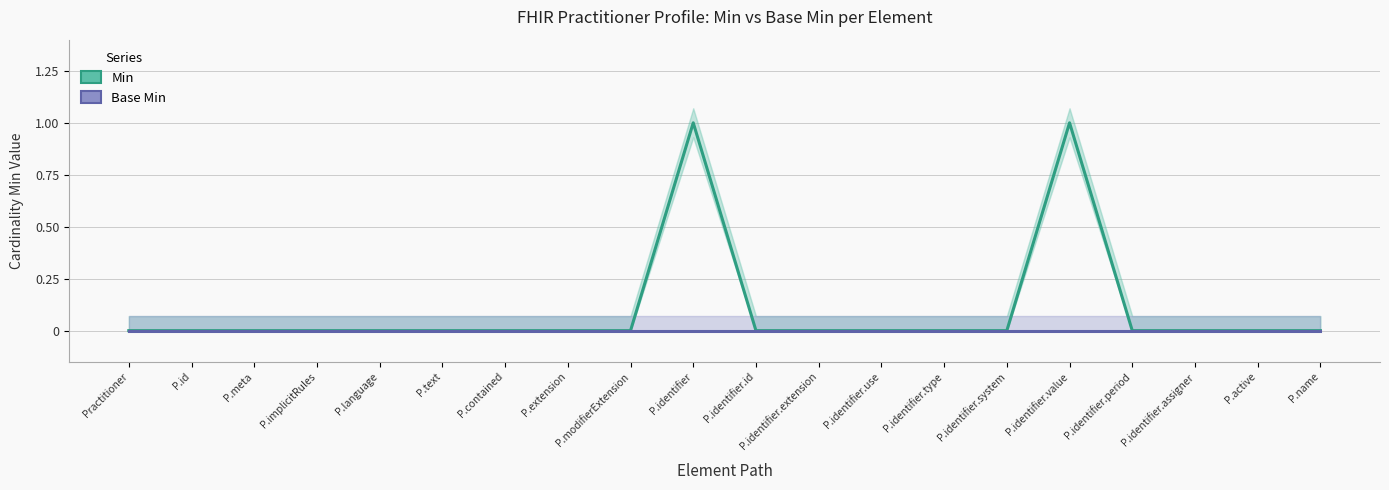

Reading right to left, what are all the values shown in this chart?

Min: P.name=0	P.active=0	P.identifier.assigner=0	P.identifier.period=0	P.identifier.value=1	P.identifier.system=0	P.identifier.type=0	P.identifier.use=0	P.identifier.extension=0	P.identifier.id=0	P.identifier=1	P.modifierExtension=0	P.extension=0	P.contained=0	P.text=0	P.language=0	P.implicitRules=0	P.meta=0	P.id=0	Practitioner=0
Base Min: P.name=0	P.active=0	P.identifier.assigner=0	P.identifier.period=0	P.identifier.value=0	P.identifier.system=0	P.identifier.type=0	P.identifier.use=0	P.identifier.extension=0	P.identifier.id=0	P.identifier=0	P.modifierExtension=0	P.extension=0	P.contained=0	P.text=0	P.language=0	P.implicitRules=0	P.meta=0	P.id=0	Practitioner=0